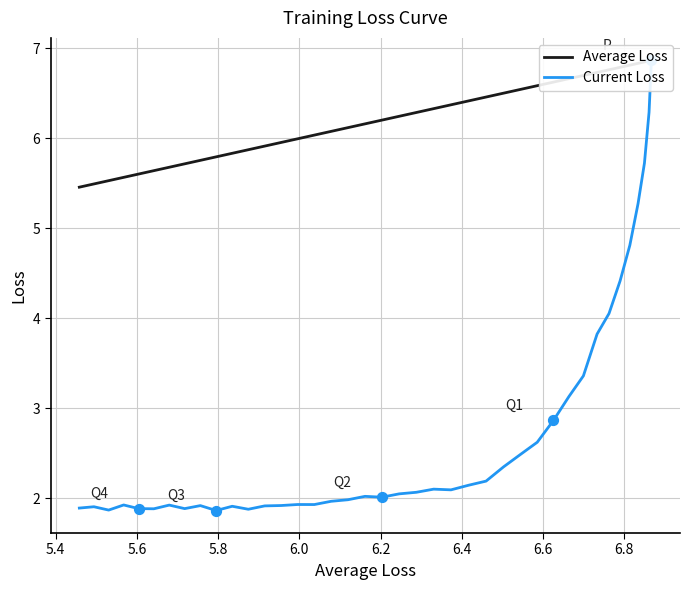

Which series has the largest total across all categories?

Average Loss